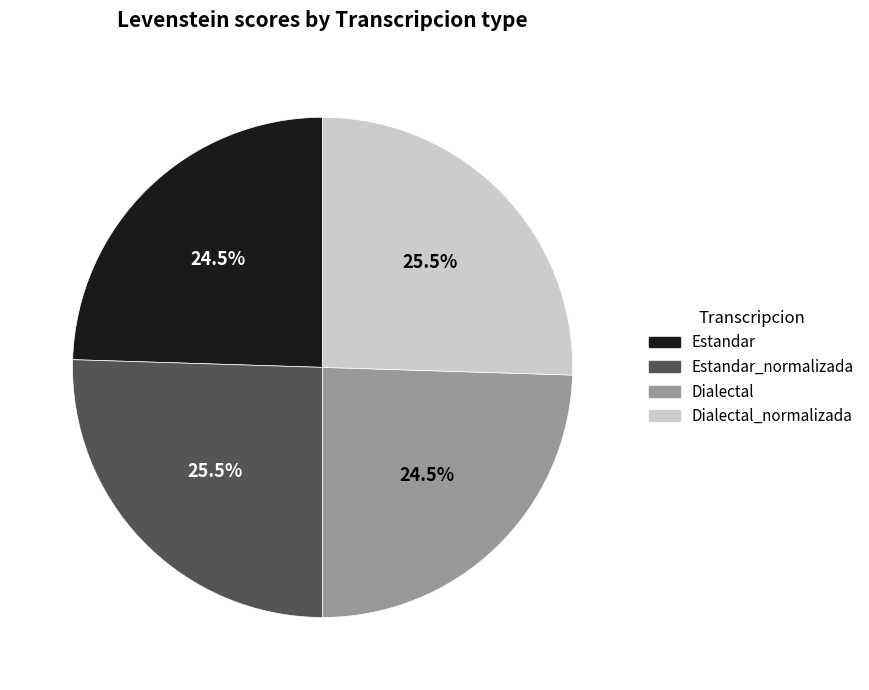

Is there a majority slice in this chart?

No